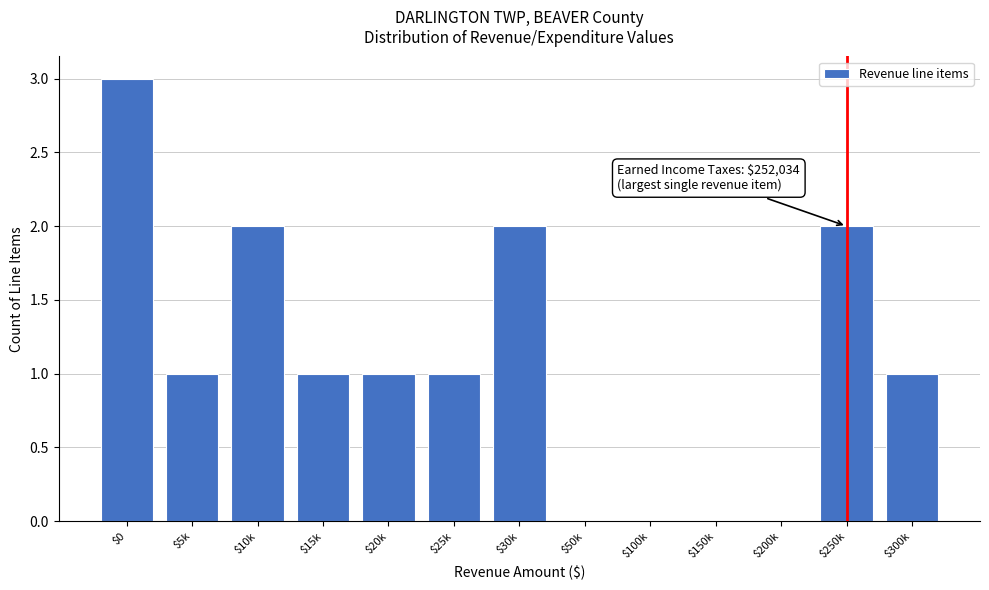

At which category does the chart reach its peak across all series?

$0